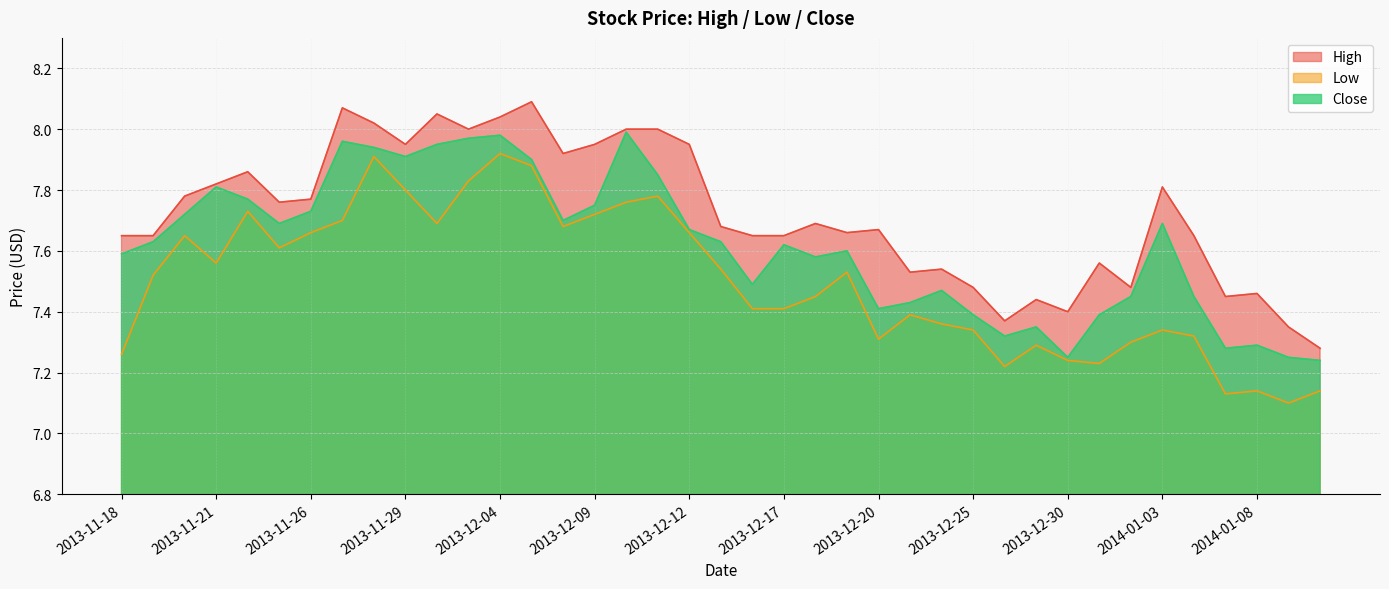

Rank the categories by Close value from lowest to highest.

2014-01-10, 2013-12-30, 2014-01-09, 2014-01-07, 2014-01-08, 2013-12-26, 2013-12-27, 2013-12-25, 2013-12-31, 2013-12-20, 2013-12-23, 2014-01-02, 2014-01-06, 2013-12-24, 2013-12-16, 2013-12-18, 2013-11-18, 2013-12-19, 2013-12-17, 2013-11-19, 2013-12-13, 2013-12-12, 2013-11-25, 2014-01-03, 2013-12-06, 2013-11-20, 2013-11-26, 2013-12-09, 2013-11-22, 2013-11-21, 2013-12-11, 2013-12-05, 2013-11-29, 2013-11-28, 2013-12-02, 2013-11-27, 2013-12-03, 2013-12-04, 2013-12-10